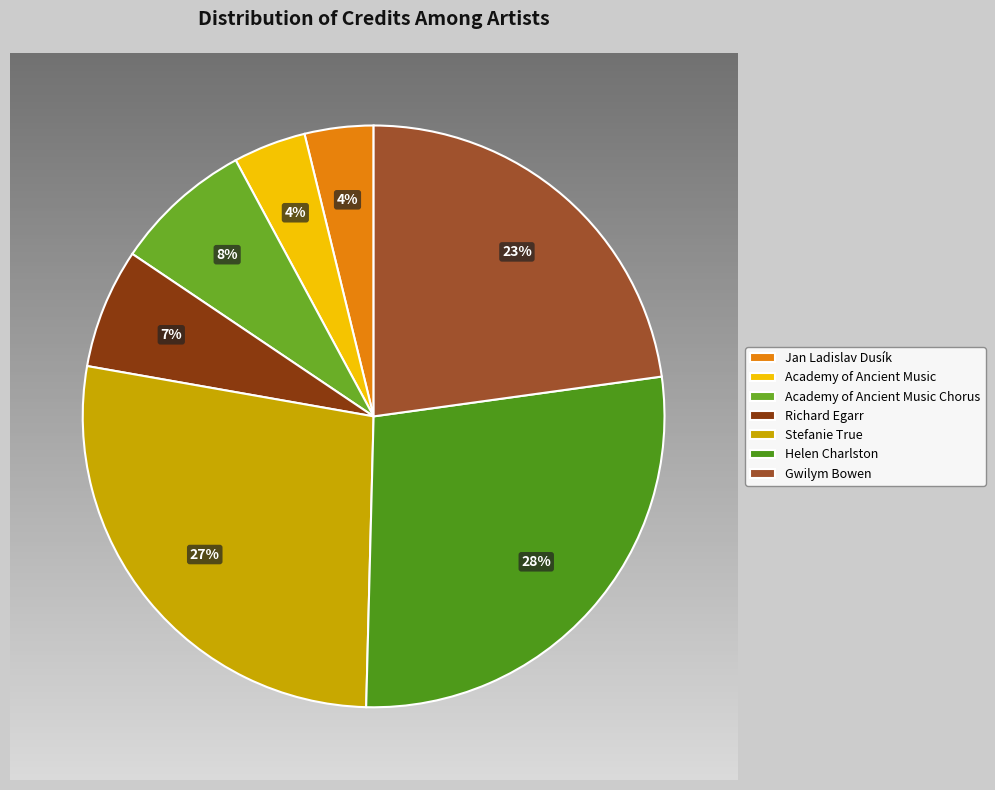

True or false: Stefanie True accounts for 27% of the total.

True